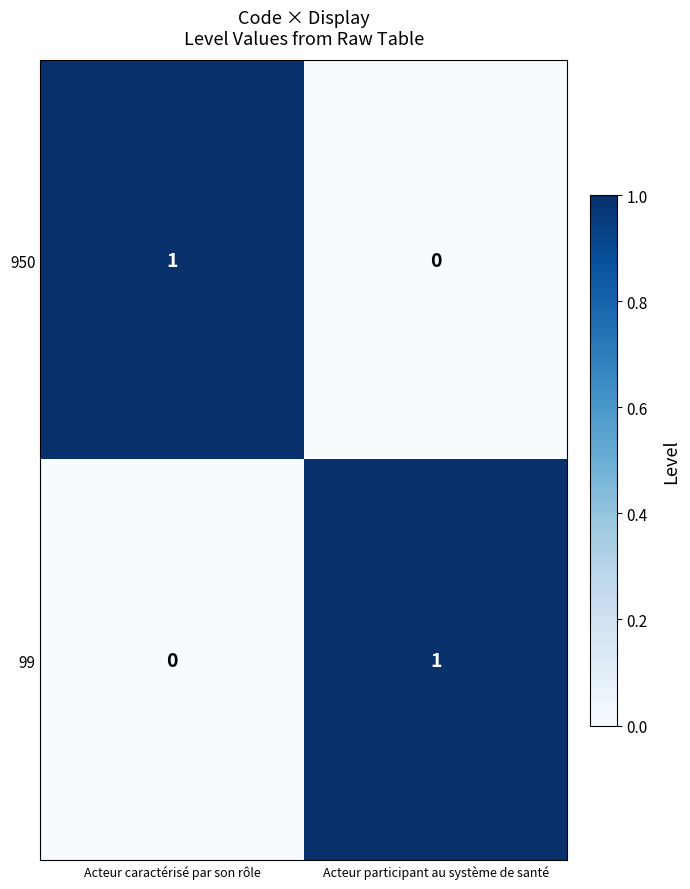

At how many categories does at least one series exceed 0?

2